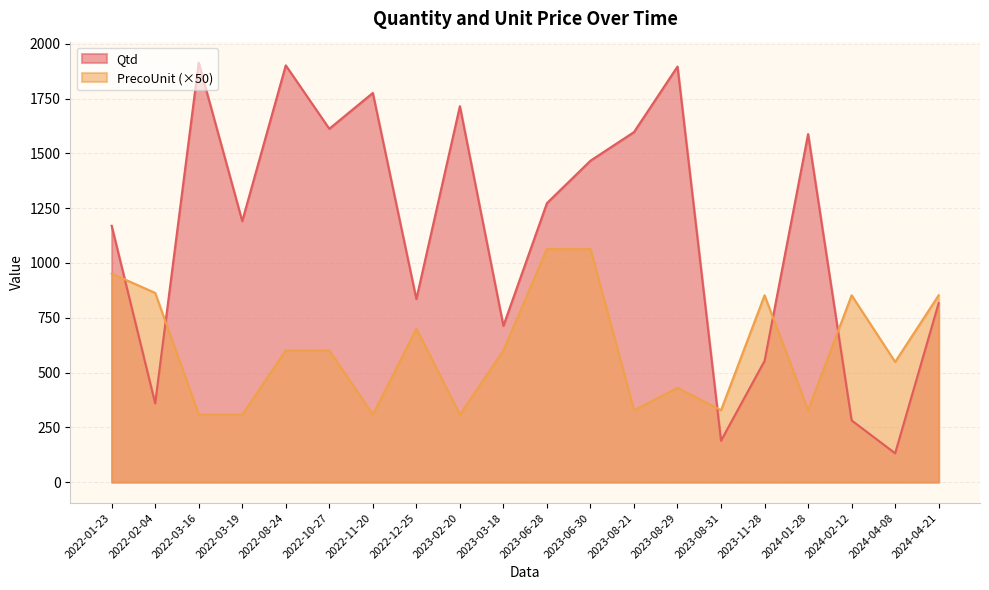

Which category has the highest value in the Qtd series?

2022-03-16